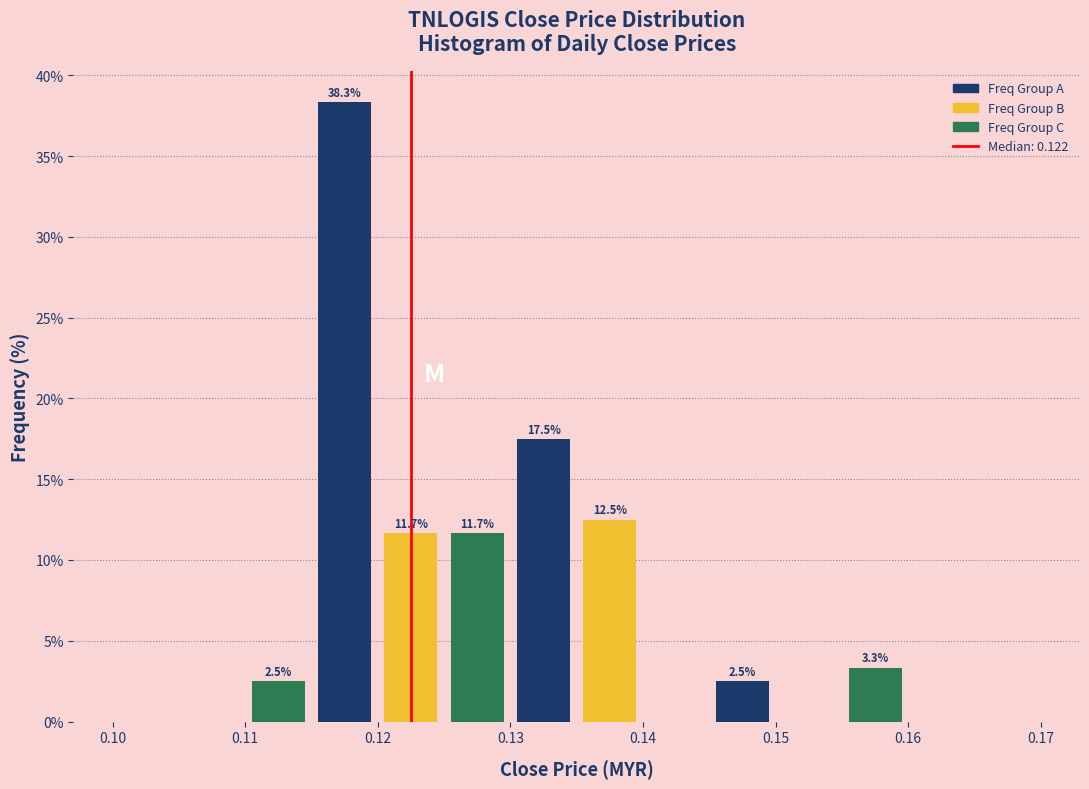

Over which range of the x-axis is the bar tallest?

0.115 to 0.120